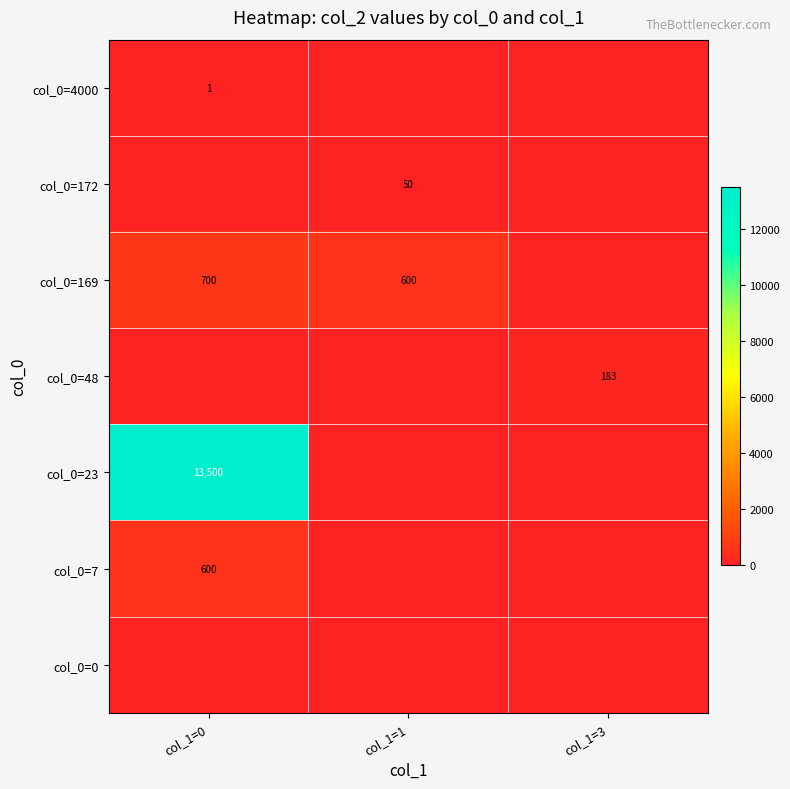

Is it true that col_0=48 equals 183 at col_1=3?

True